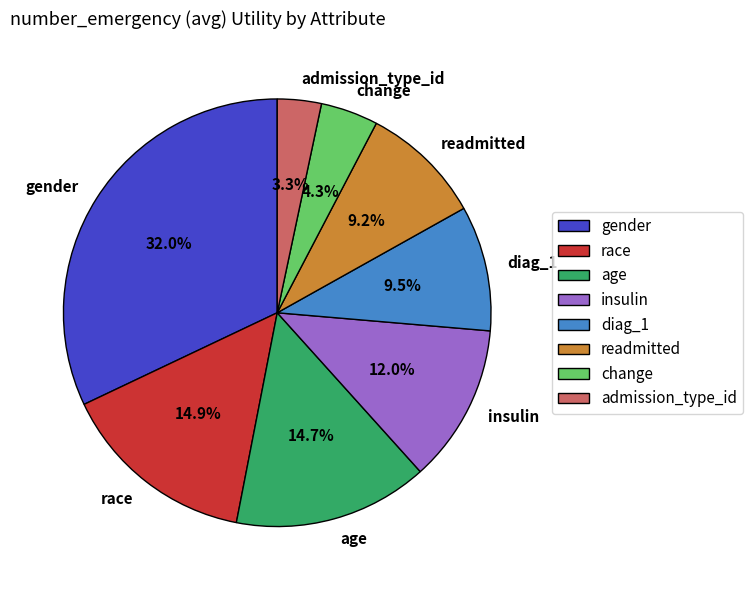

Which slice is the smallest?

admission_type_id